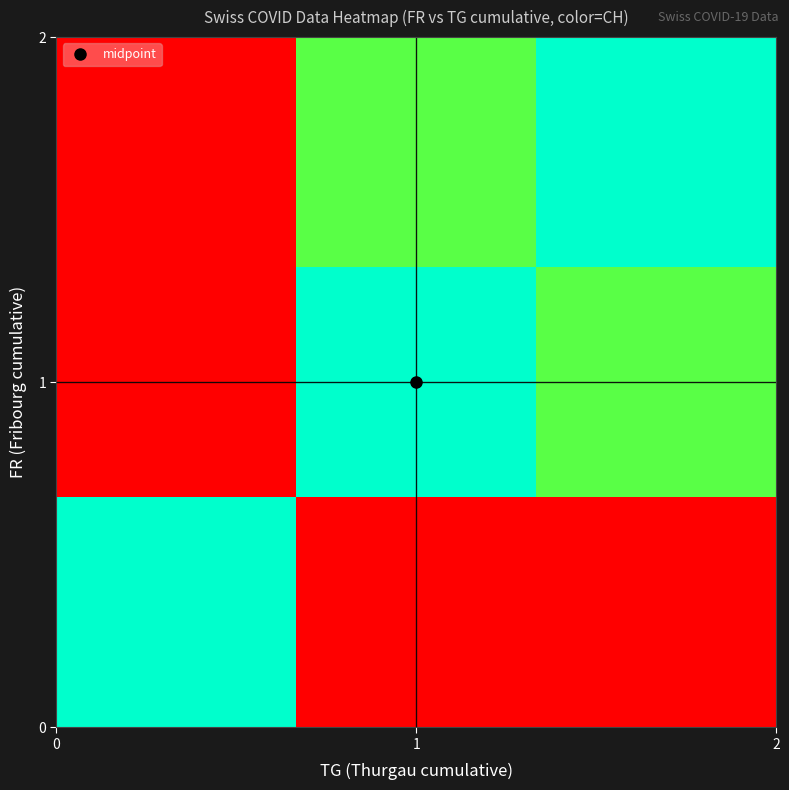

At which category is the sum across all series the highest?

1